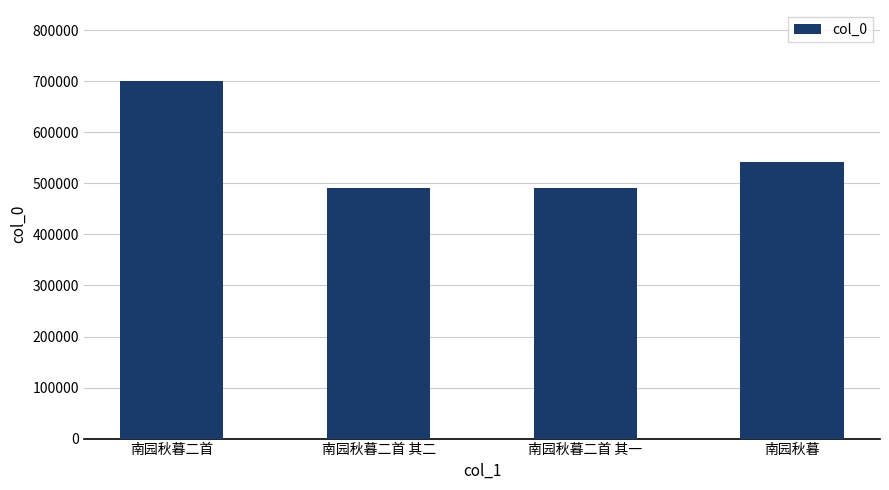

Which has a higher value, 南园秋暮 or 南园秋暮二首 其二?

南园秋暮